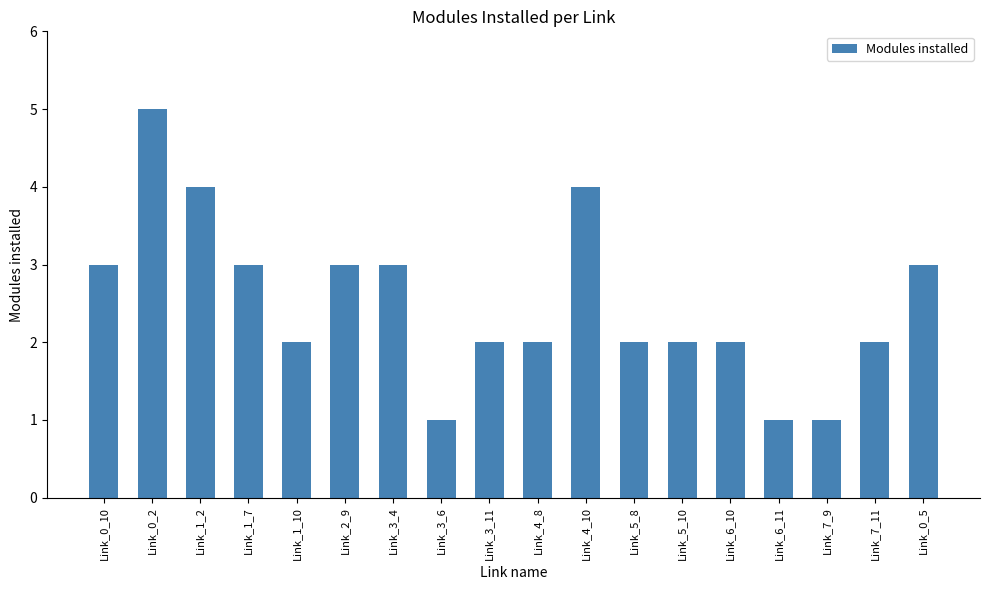

What position from the right is Link_7_11?

2